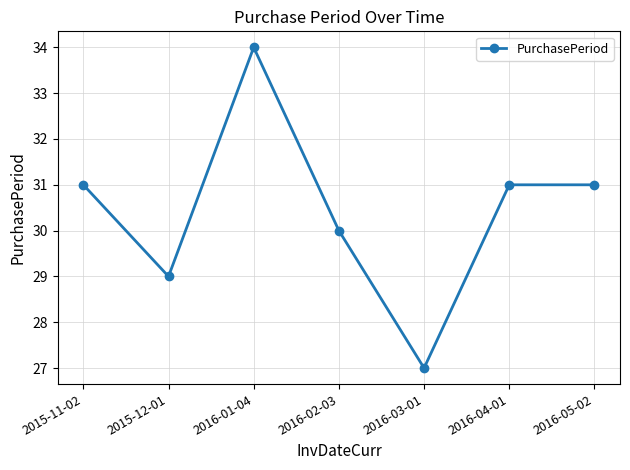

Which category has the highest value across all series?

2016-01-04